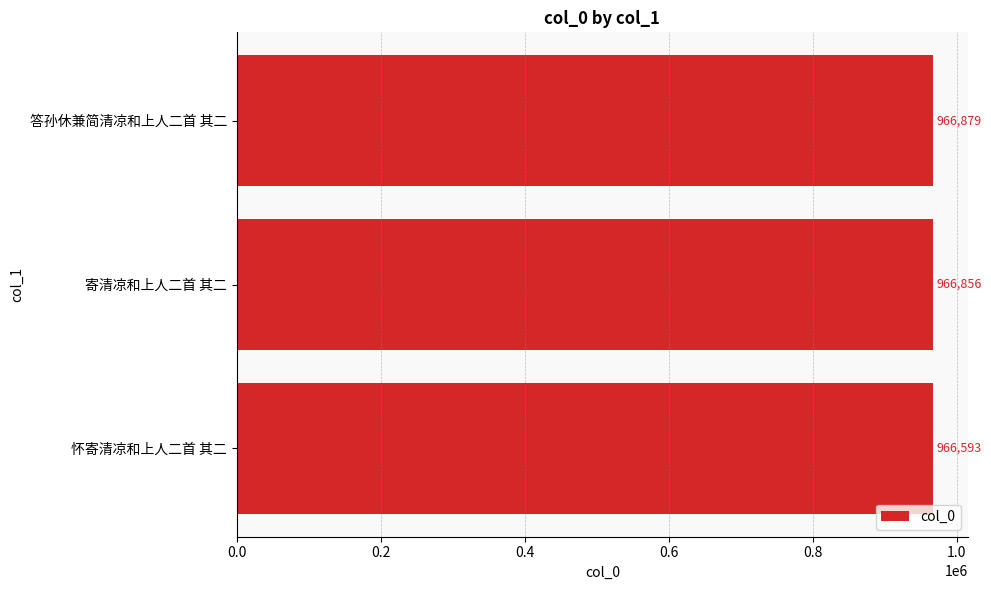

What is the average value?

966776